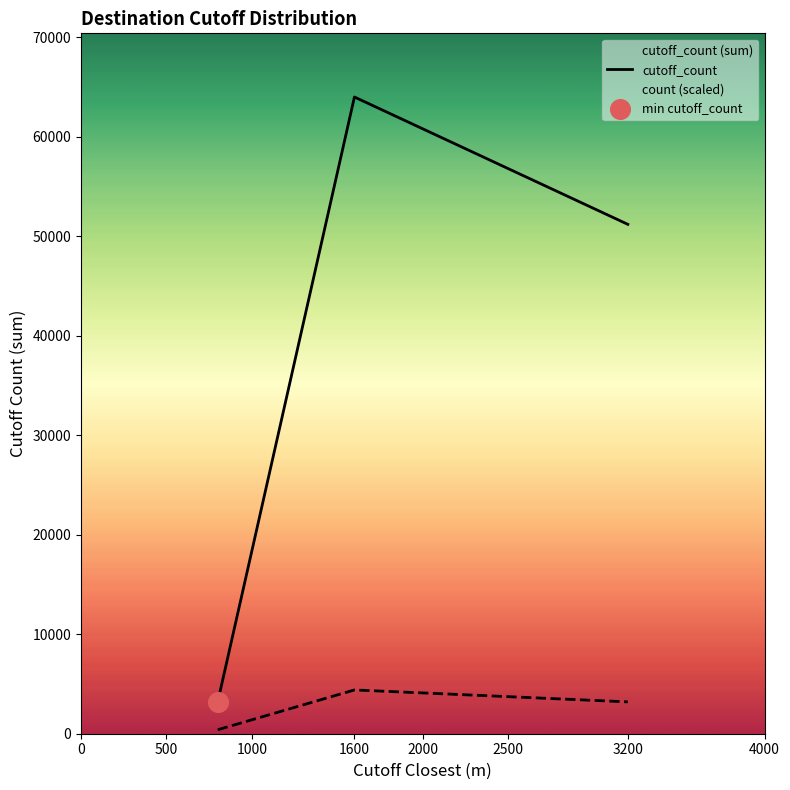

Which series has the largest range (max minus min)?

cutoff_count